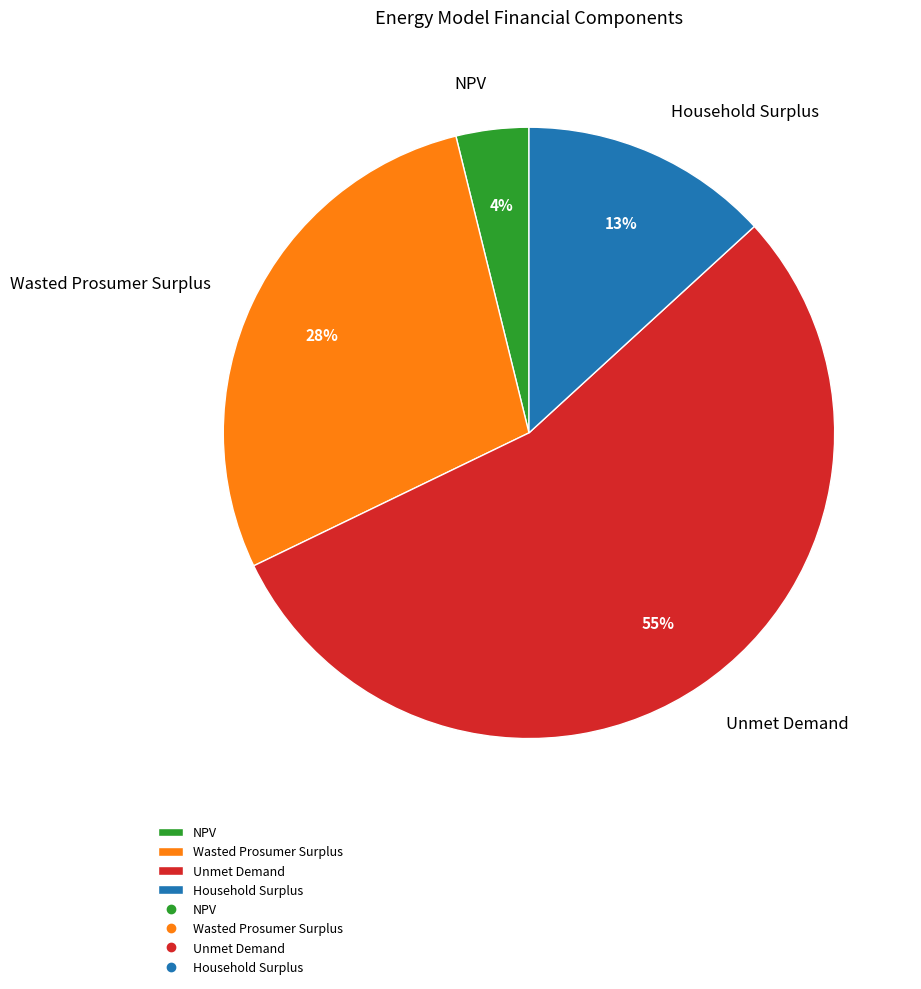

What percentage is the Wasted Prosumer Surplus slice, to the nearest percent?

28%